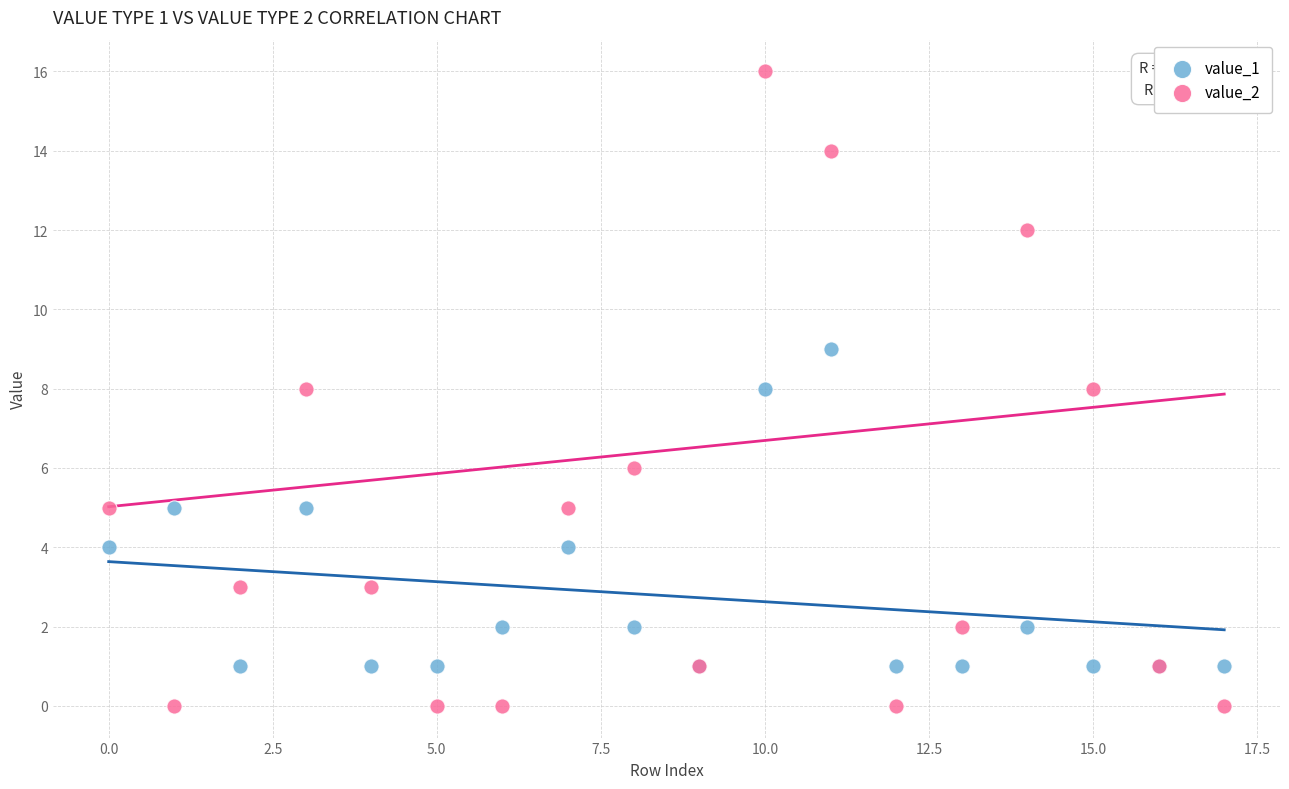

Which series reaches the minimum Y coordinate?

value_2